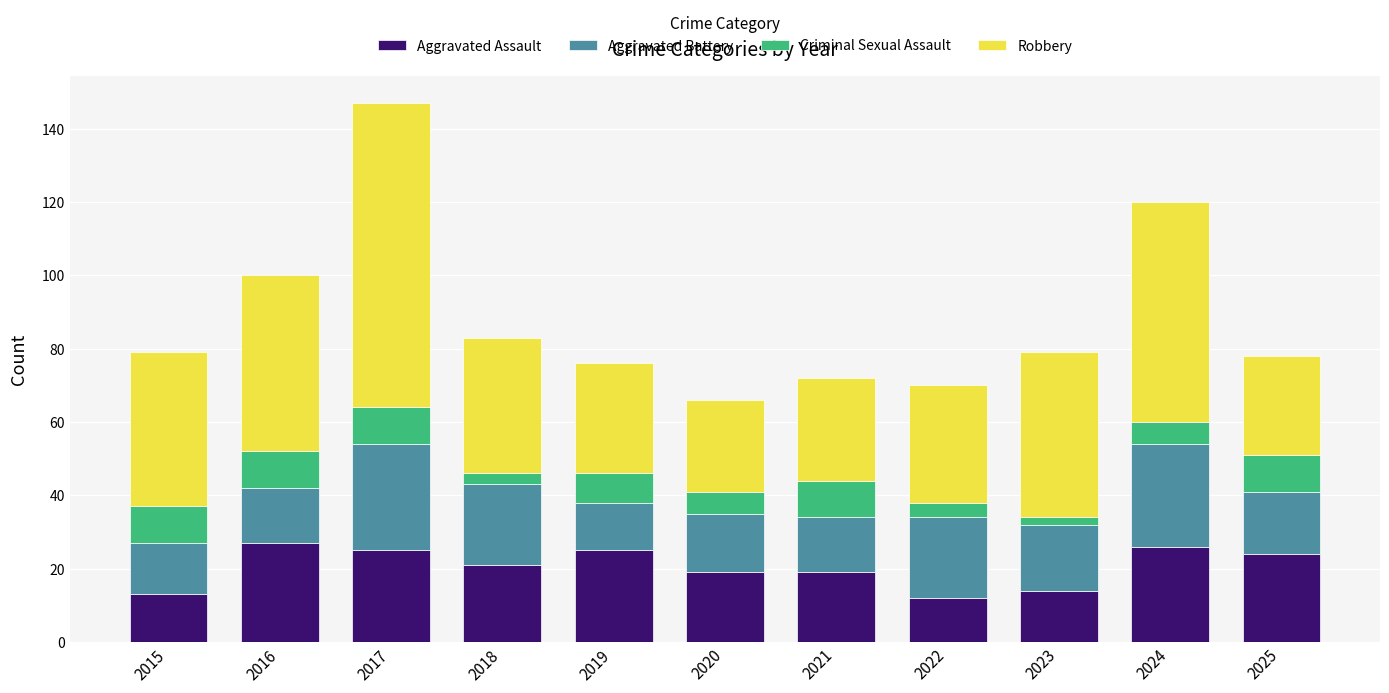

What is the average value of the Aggravated Assault series?

20